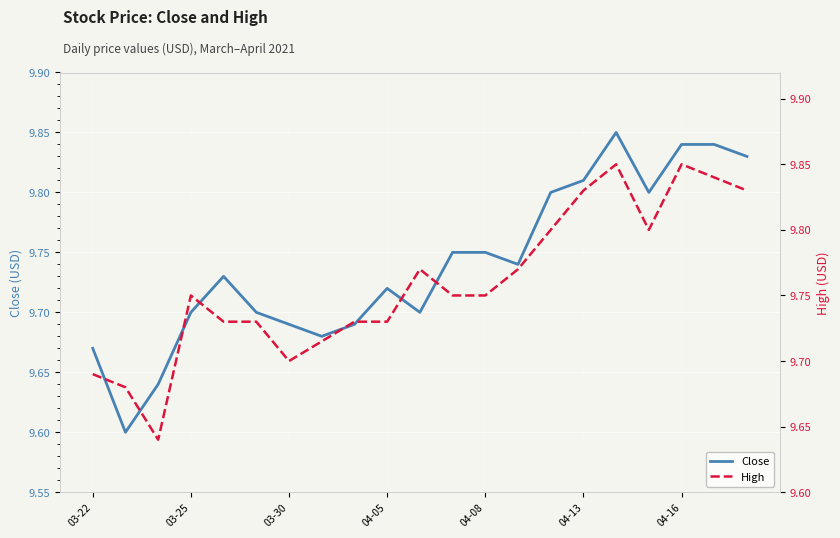

Reading left to right, extract all data points from this chart.

Close: 9.7	9.6	9.6	9.7	9.7	9.7	9.7	9.7	9.7	9.7	9.7	9.8	9.8	9.7	9.8	9.8	9.9	9.8	9.8	9.8	9.8
High: 9.7	9.7	9.6	9.8	9.7	9.7	9.7	9.7	9.7	9.7	9.8	9.8	9.8	9.8	9.8	9.8	9.9	9.8	9.9	9.8	9.8